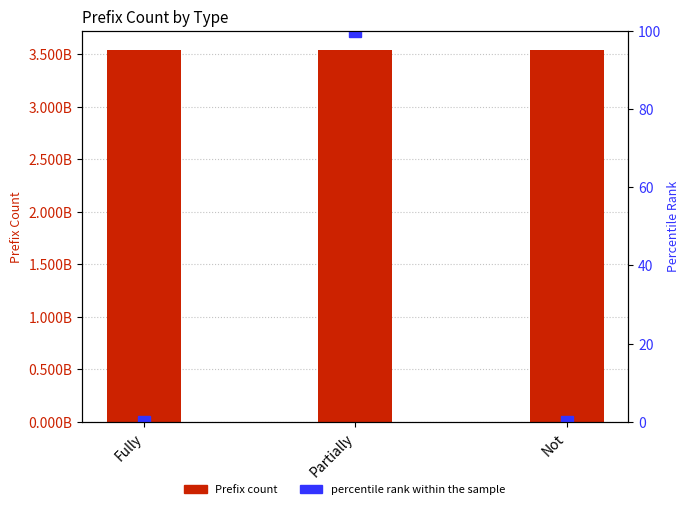

How many data points in percentile rank within the sample are above 0?

2